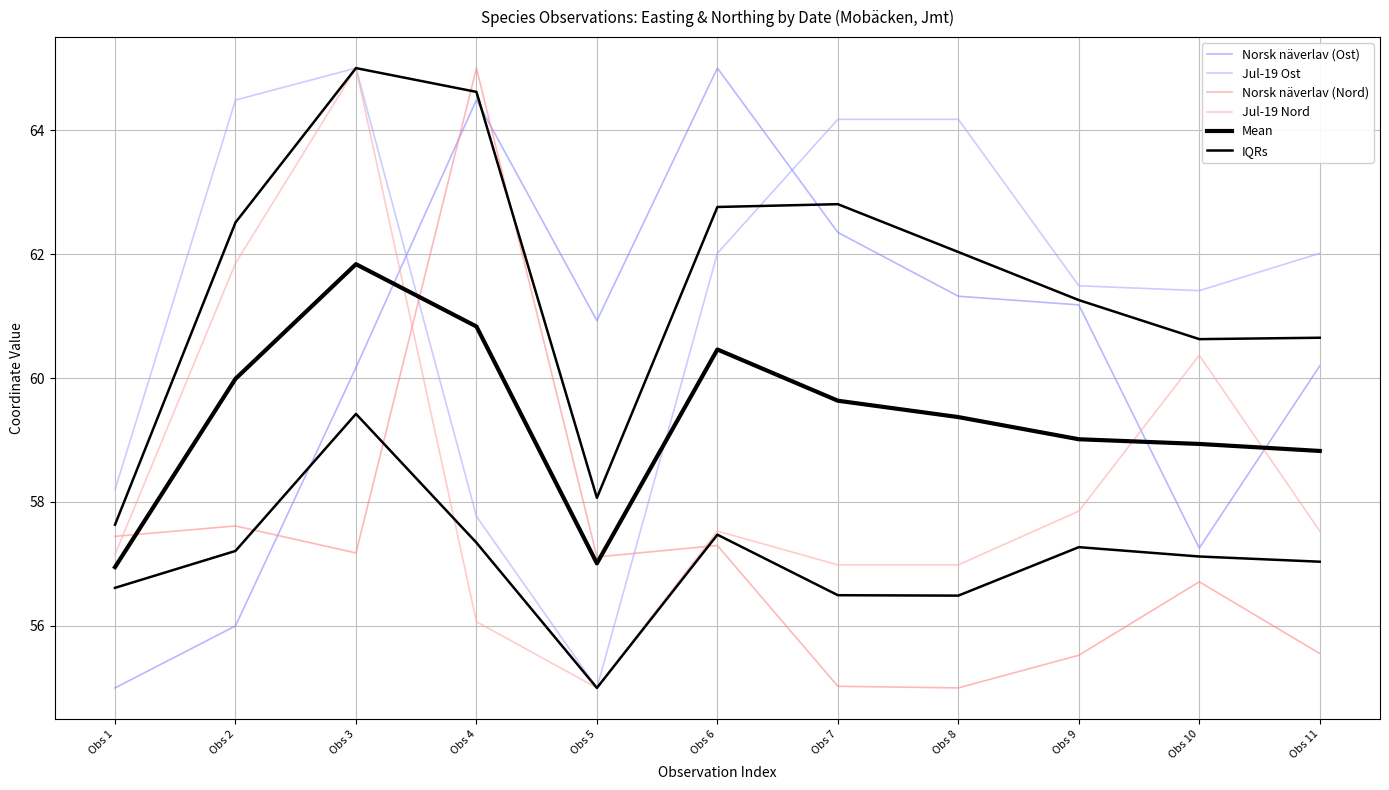

True or false: Mean has more than 1 interior local peaks.

True